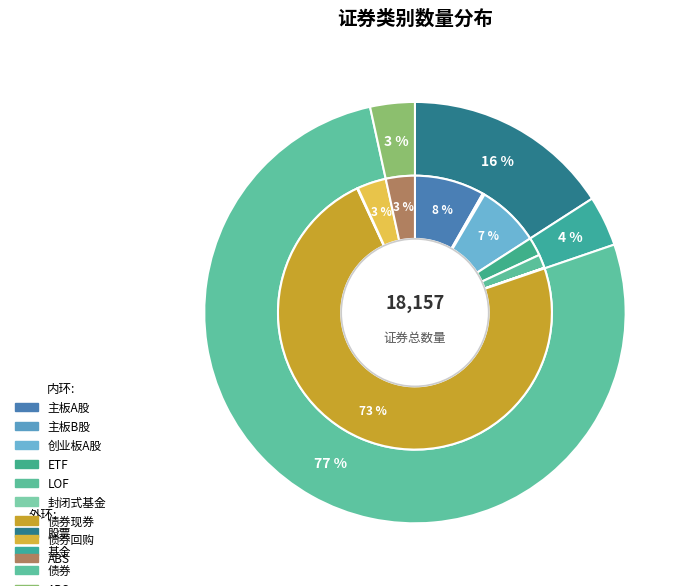

Rank the categories by value from highest to lowest.

债券, 股票, 基金, ABS